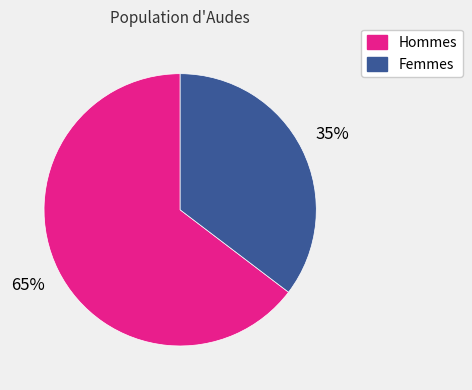

To the nearest percent, what is the combined percentage of Hommes and Femmes?

100%